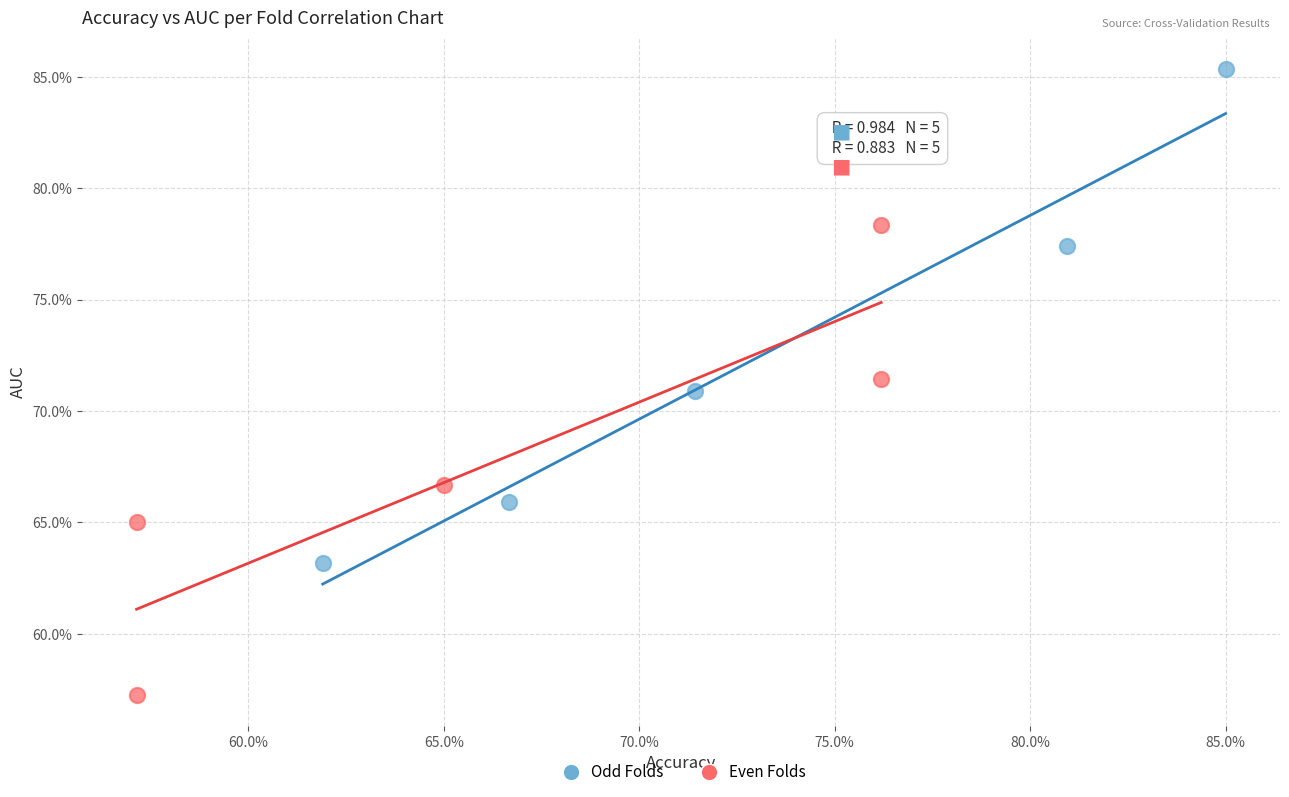

What are all the series names shown in the legend?

Odd Folds, Even Folds